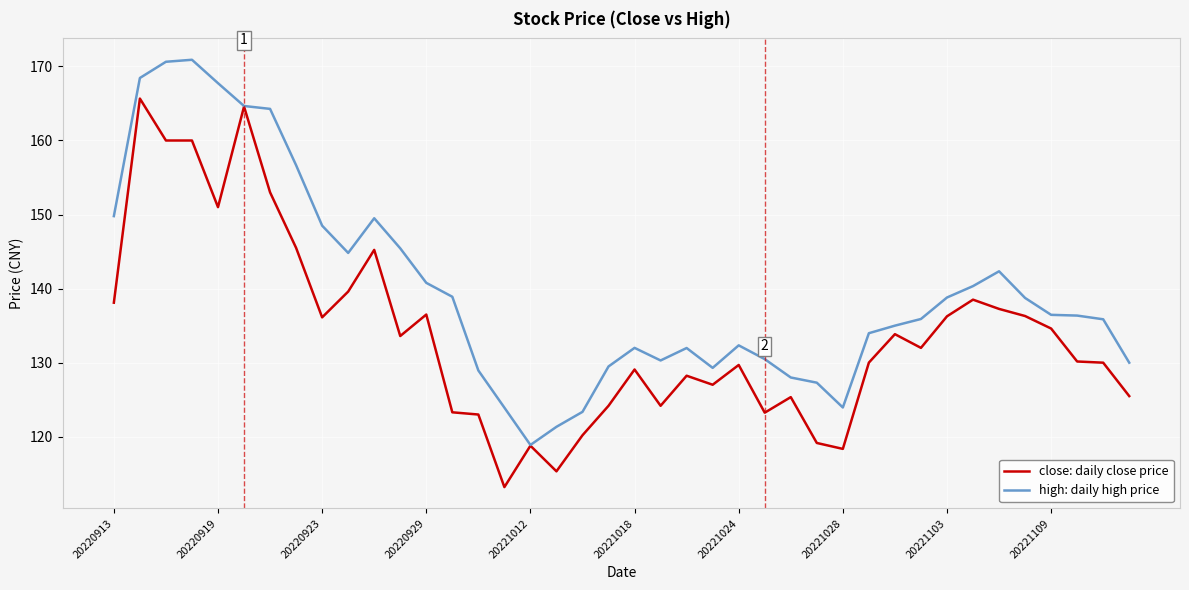

List the series in order of their overall mean, lowest first.

close: daily close price, high: daily high price